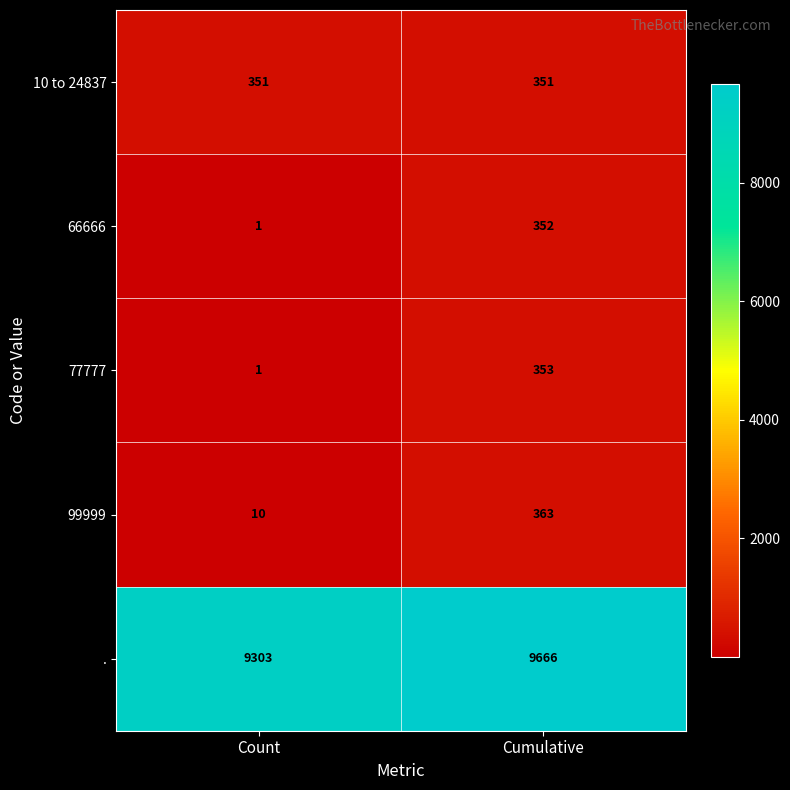

What is the sum of all 77777 values?

354